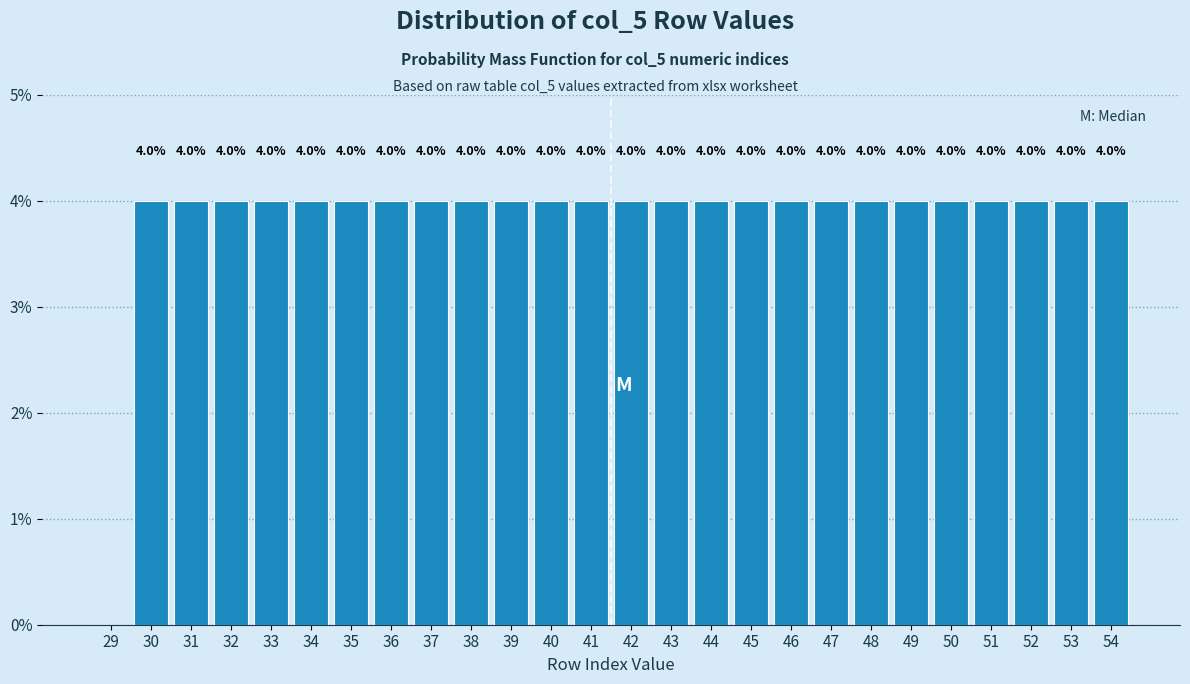

Reading left to right, what are all the values shown in this chart?

29=0	30=4	31=4	32=4	33=4	34=4	35=4	36=4	37=4	38=4	39=4	40=4	41=4	42=4	43=4	44=4	45=4	46=4	47=4	48=4	49=4	50=4	51=4	52=4	53=4	54=4